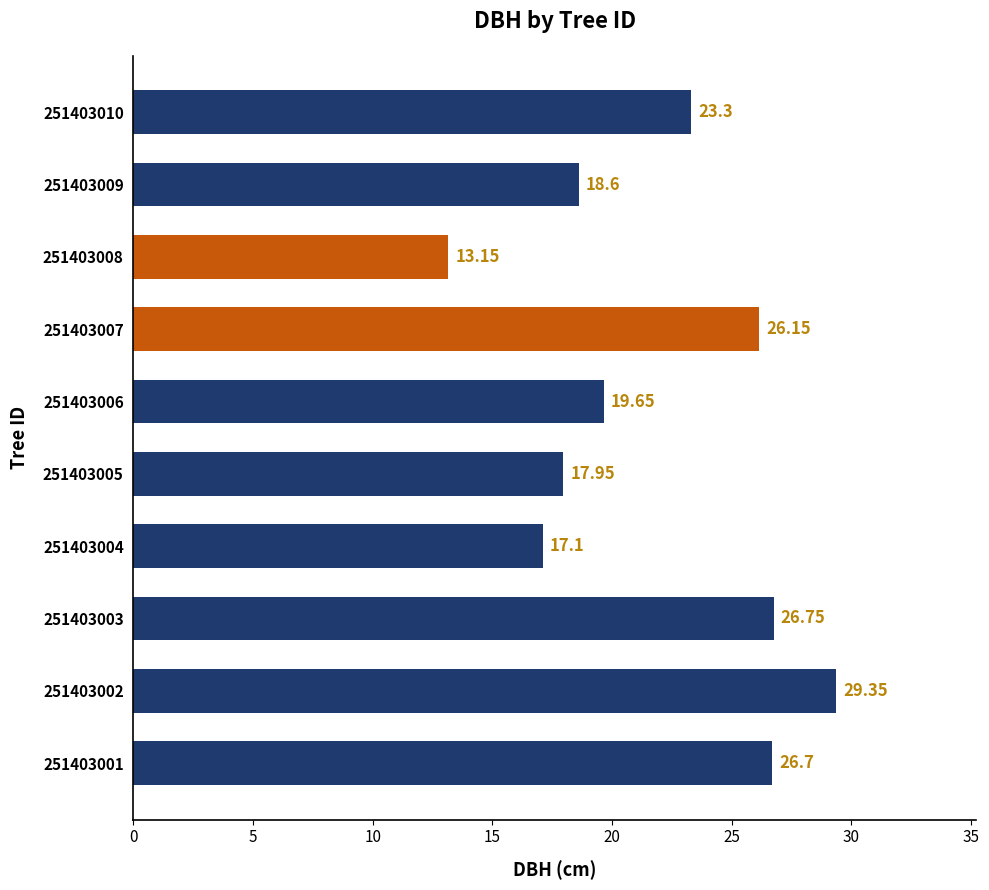

Rank the categories by value from highest to lowest.

251403002, 251403003, 251403001, 251403007, 251403010, 251403006, 251403009, 251403005, 251403004, 251403008